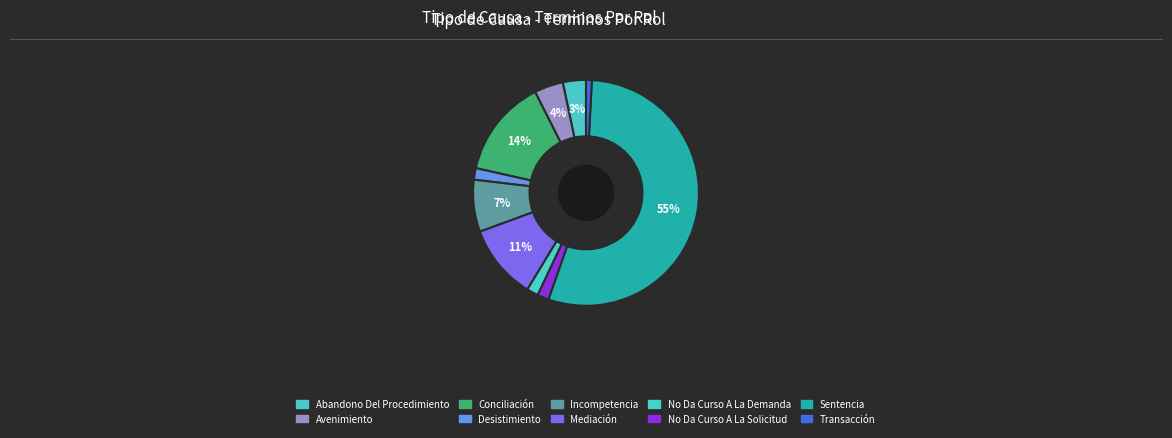

Count the number of slices in the pie.

10